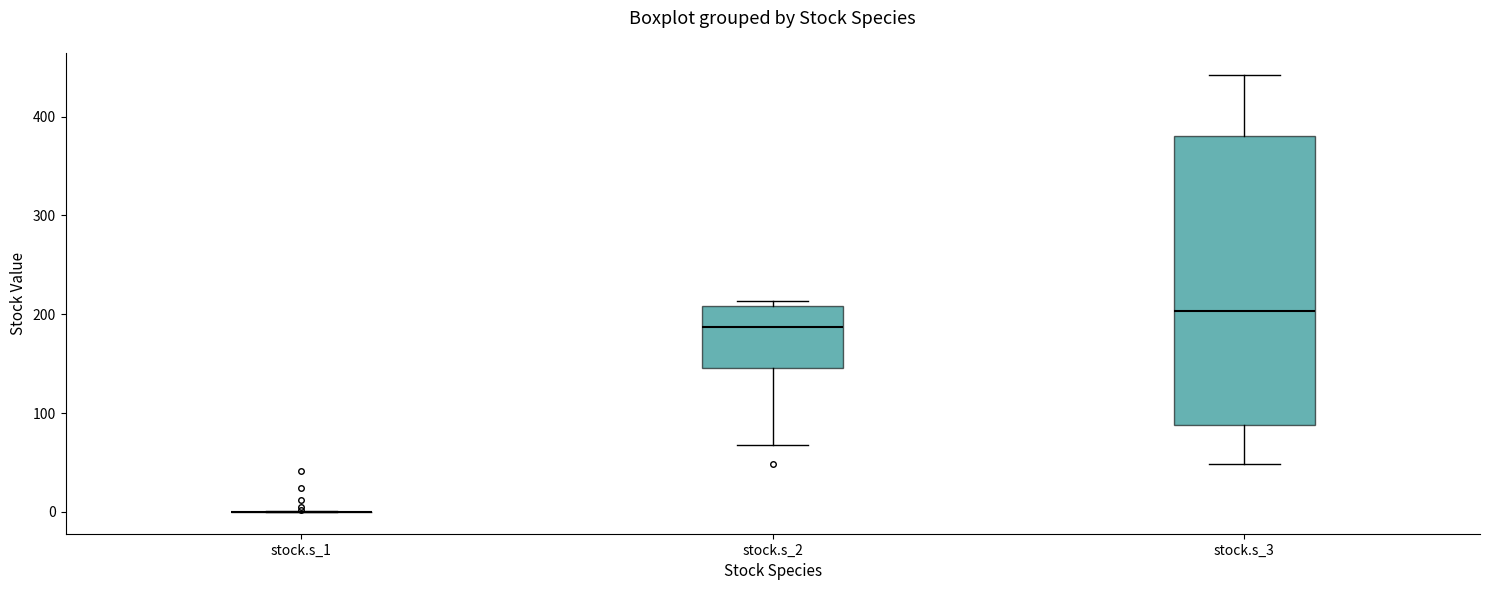

Reading left to right, read every box against the y-axis: the position of its median line, the range the box covers, and the ends of its whiskers. The values are not printed on the chart, so give them approximately, as read against the axis.

stock.s_1: box collapsed to a line at 0, whiskers 0 to 0
stock.s_2: median 190, box 150 to 210, whiskers 70 to 210 (just above the box's upper edge)
stock.s_3: median 200, box 90 to 380, whiskers 50 to 440